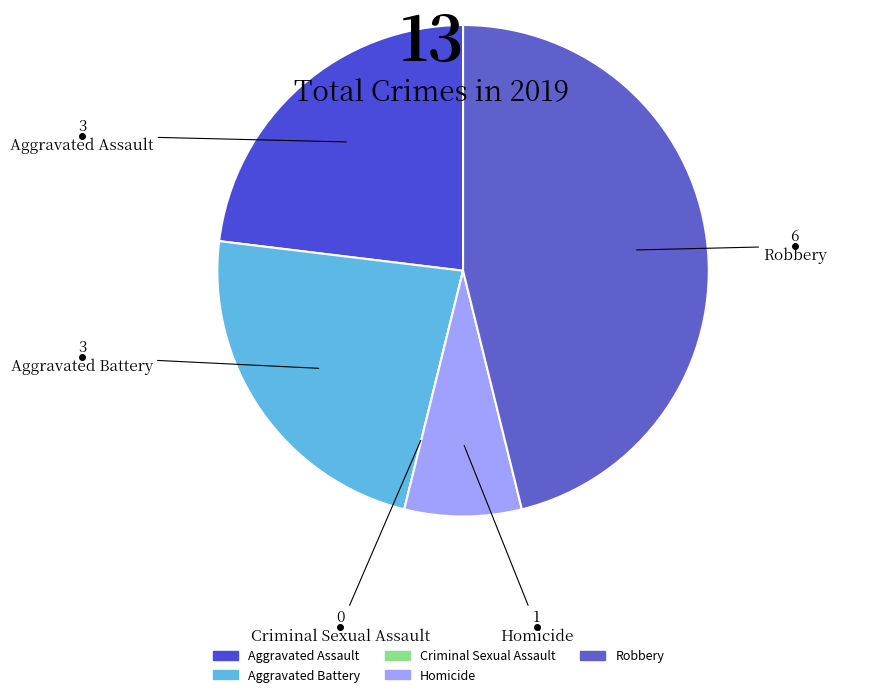

What portion of the pie excludes Criminal Sexual Assault?

100.0%